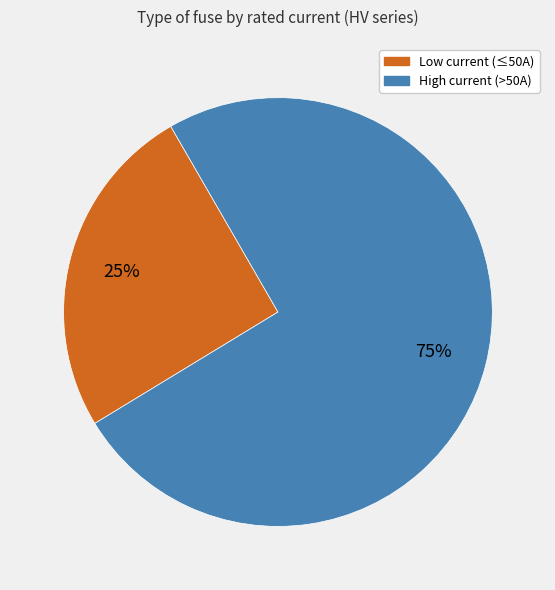

To the nearest percent, what is the average slice percentage?

50%